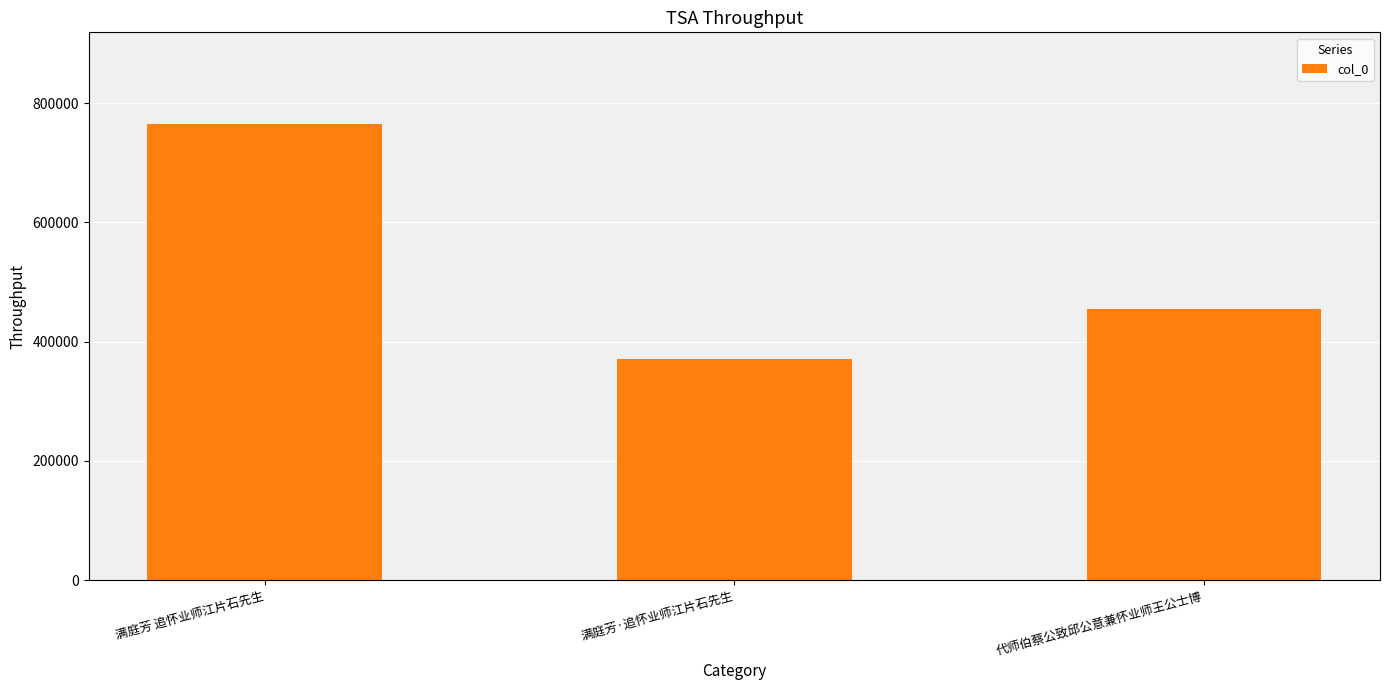

True or false: the data shows 1045783 at 满庭芳 追怀业师江片石先生.

False